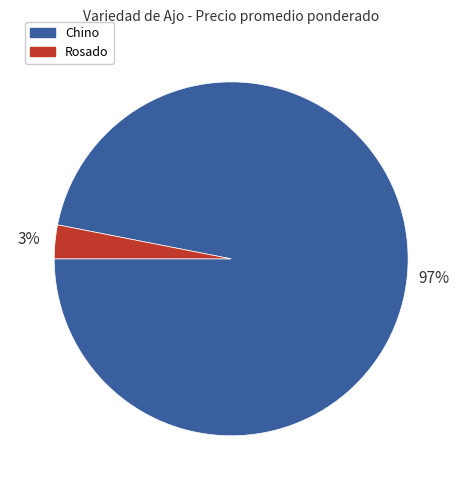

How many segments does this pie chart have?

2